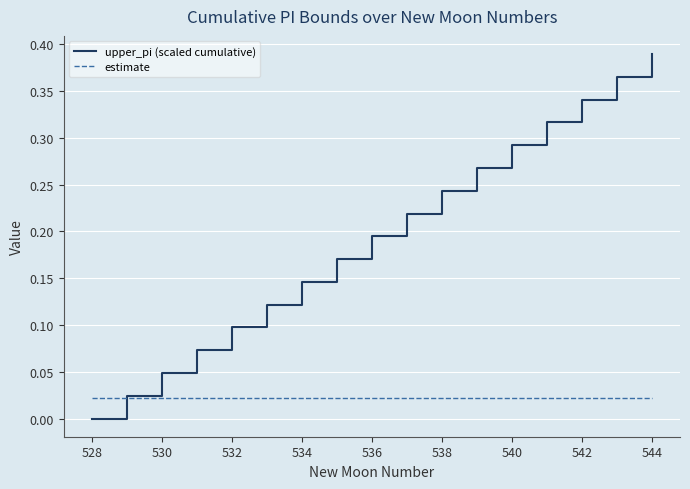

Rank the series by their maximum value, from highest to lowest.

upper_pi (scaled cumulative), estimate